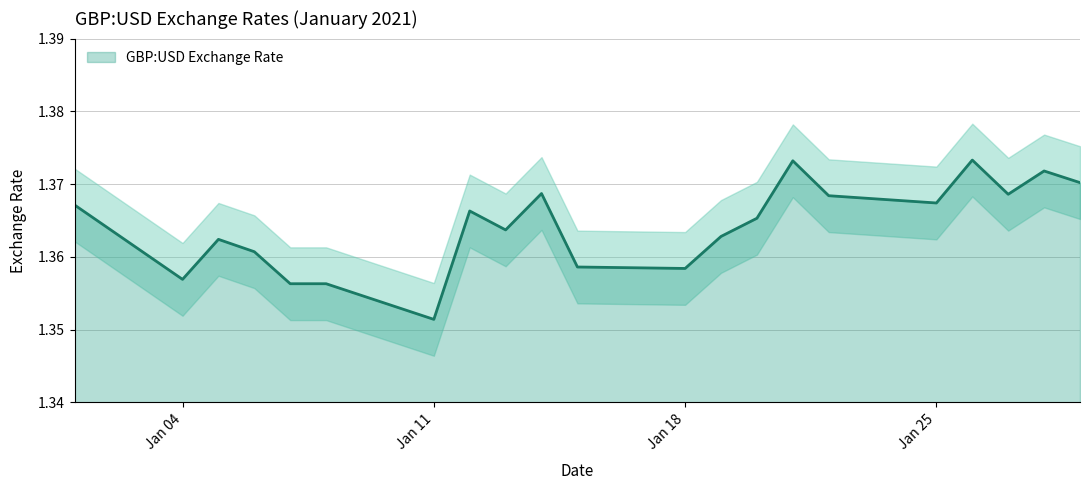

Which has a higher value, 2021-01-12 or 2021-01-29?

2021-01-29